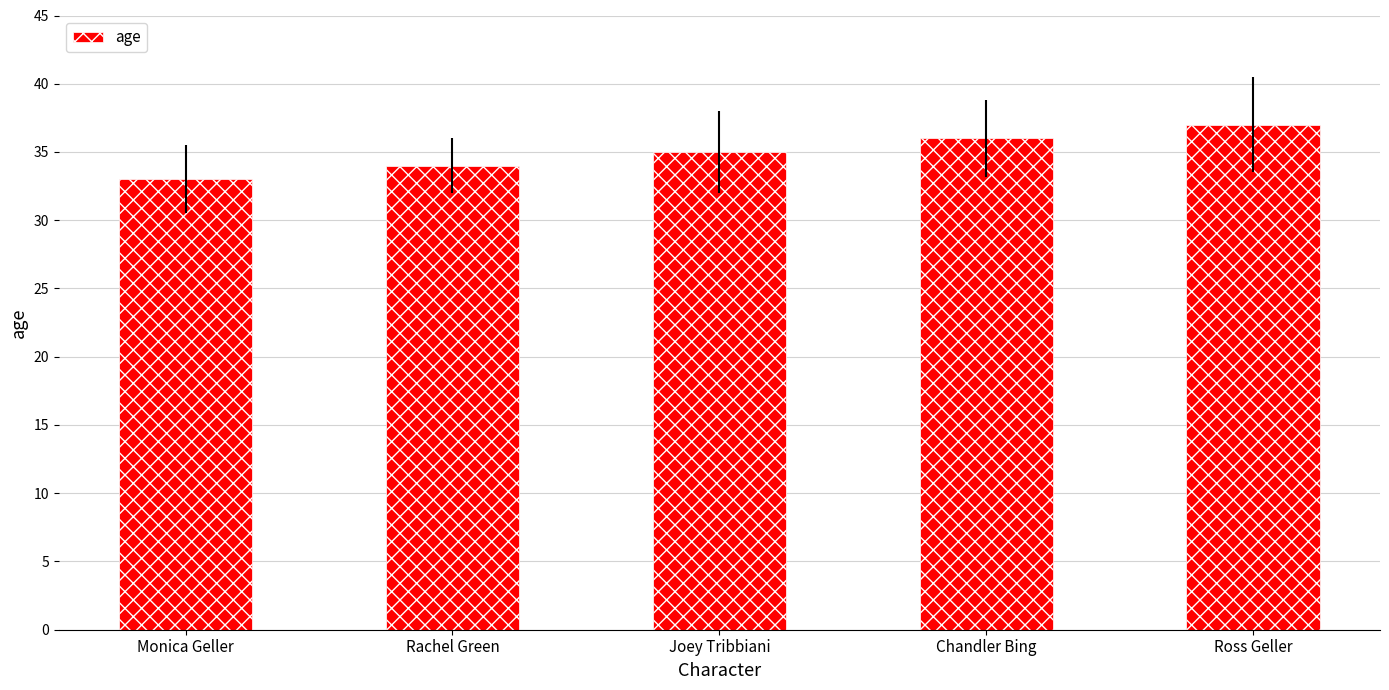

Approximately how many times larger is the value at Ross Geller compared to Rachel Green?

1.1